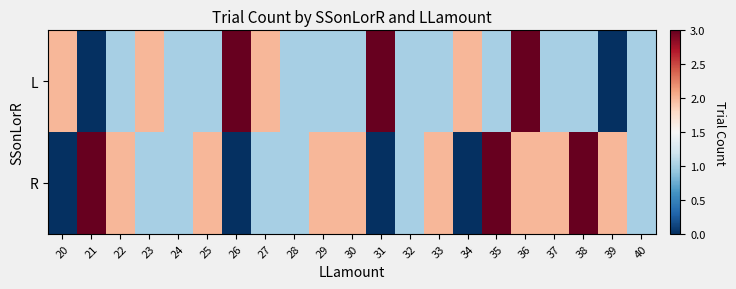

Reading right to left, list all the values displayed in this chart.

L: 40=1	39=0	38=1	37=1	36=3	35=1	34=2	33=1	32=1	31=3	30=1	29=1	28=1	27=2	26=3	25=1	24=1	23=2	22=1	21=0	20=2
R: 40=1	39=2	38=3	37=2	36=2	35=3	34=0	33=2	32=1	31=0	30=2	29=2	28=1	27=1	26=0	25=2	24=1	23=1	22=2	21=3	20=0